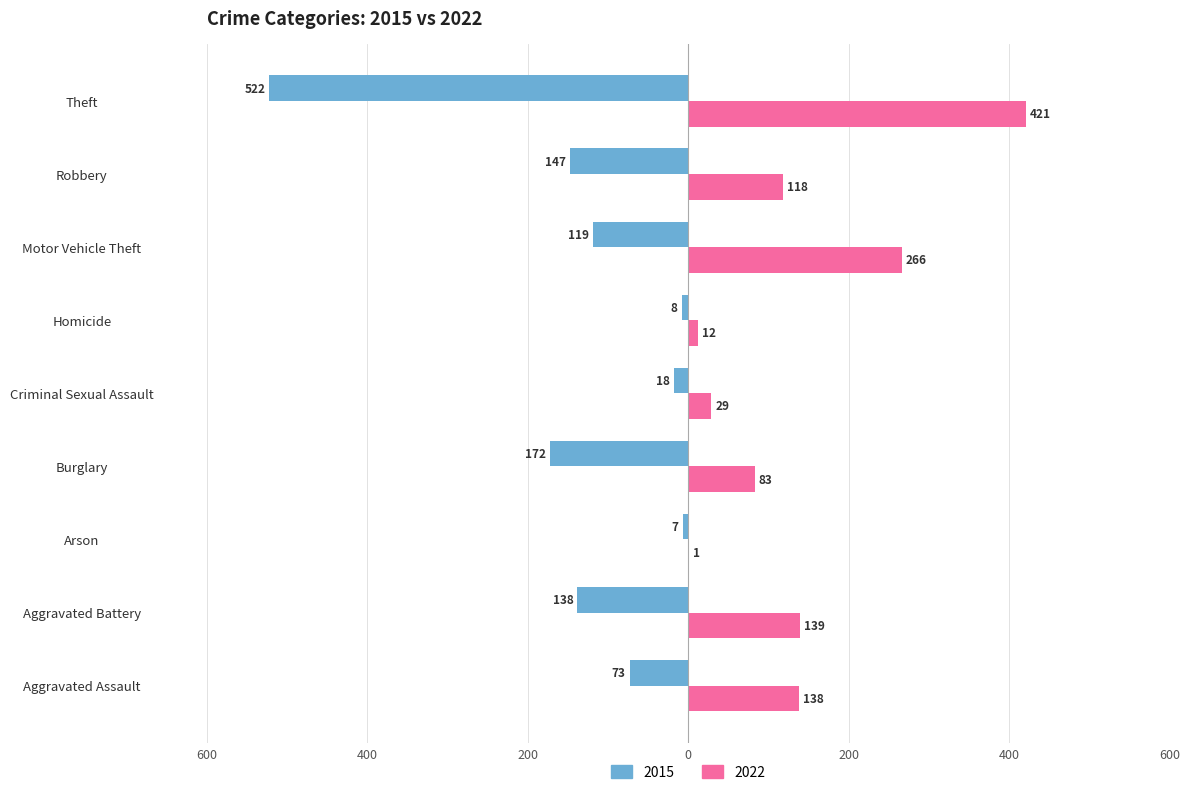

What is the value of the 2015 bar at the 1st from the left?

-73